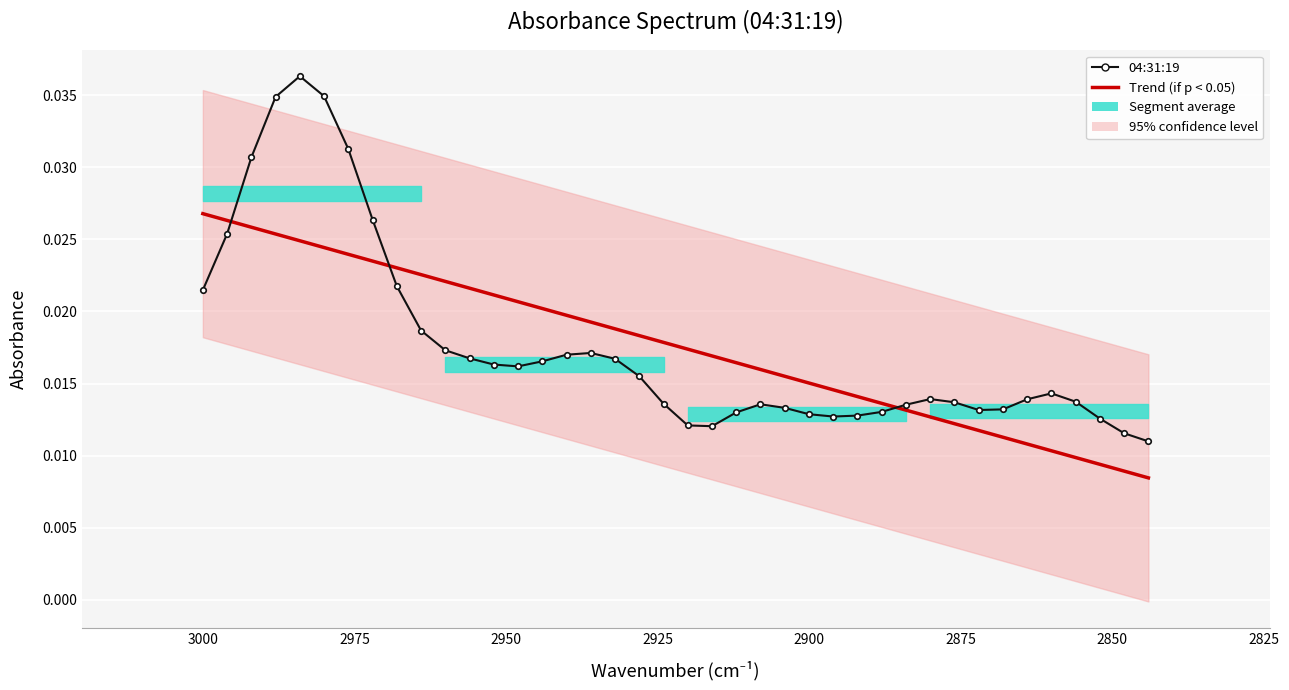

At how many categories does at least one series exceed 0?

40